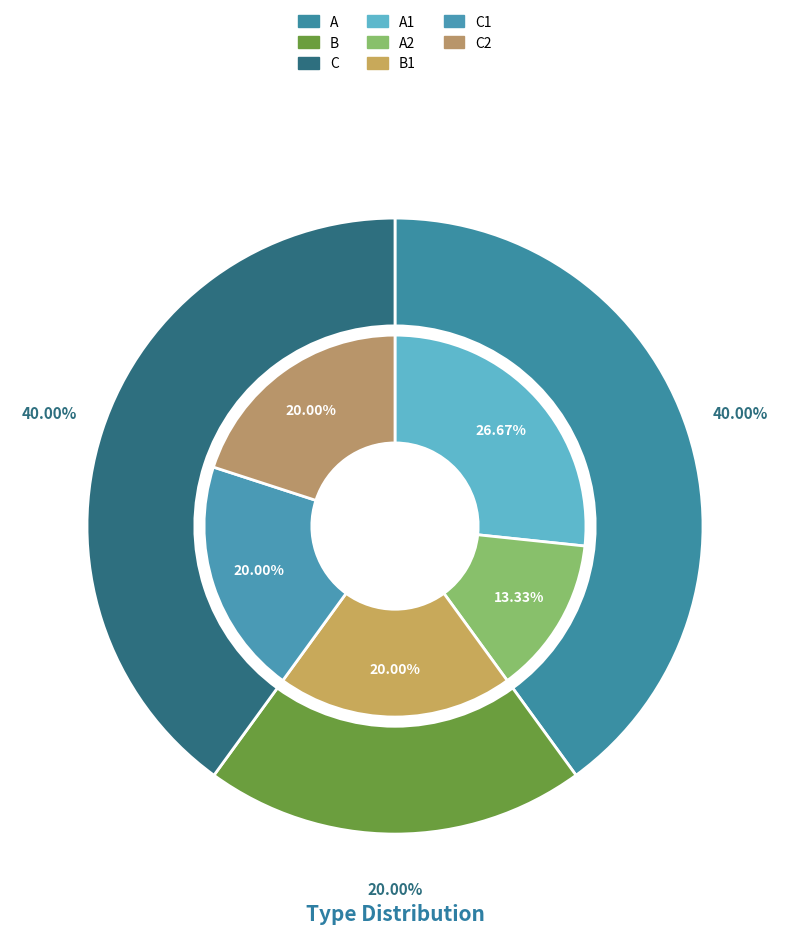

How many segments does this pie chart have?

3